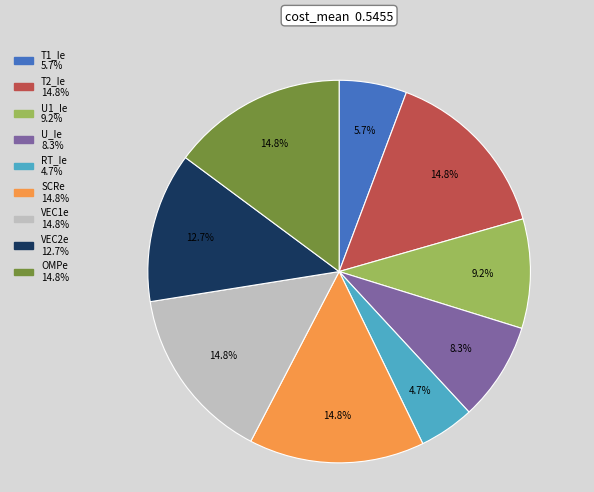

The RT_Ie slice represents 5% of the pie. True or false?

True